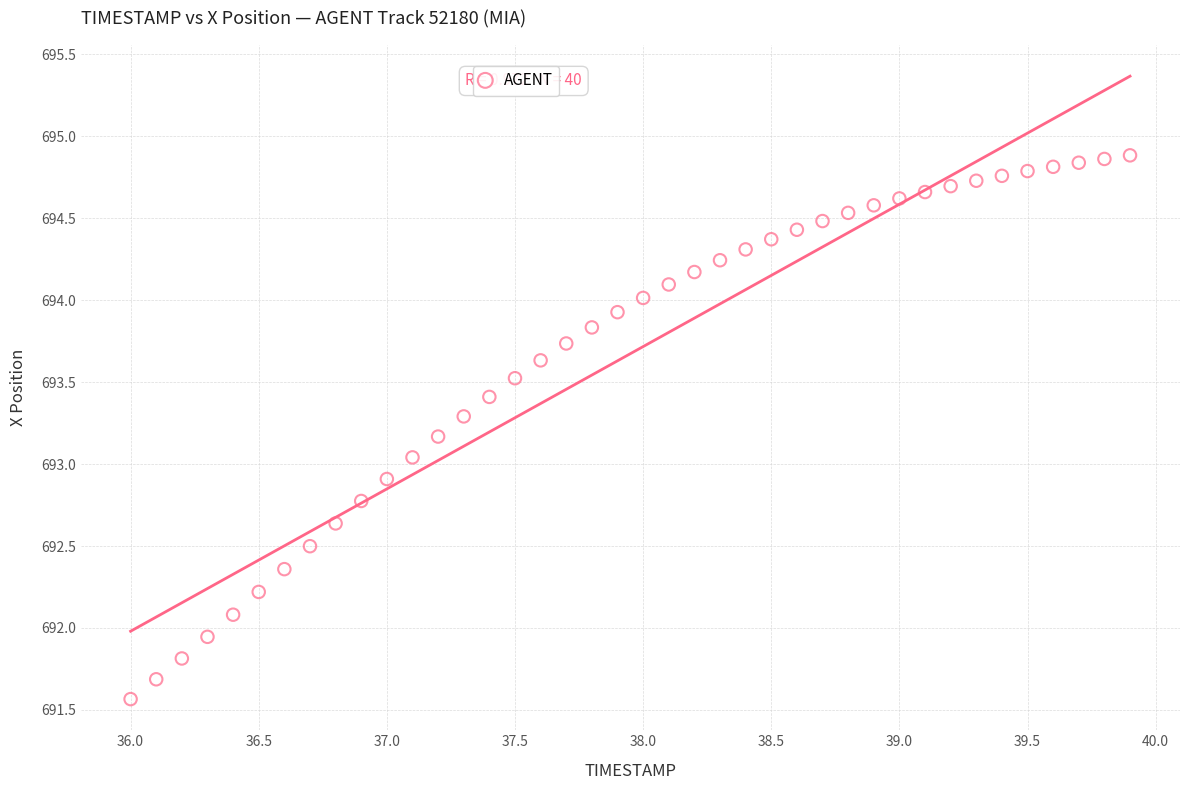

What is the range of Y values (max minus min)?

3.3